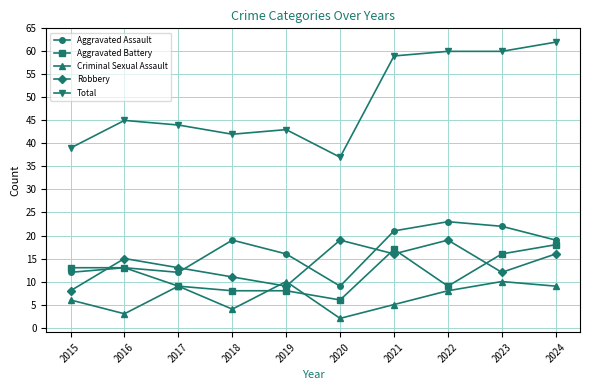

What is the difference between the highest and lowest values at 2019?

35